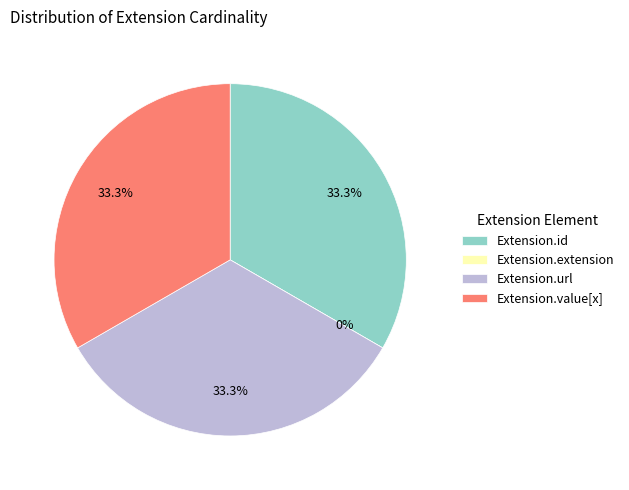

What is the ratio of the value at Extension.value[x] to the value at Extension.id?

1.0